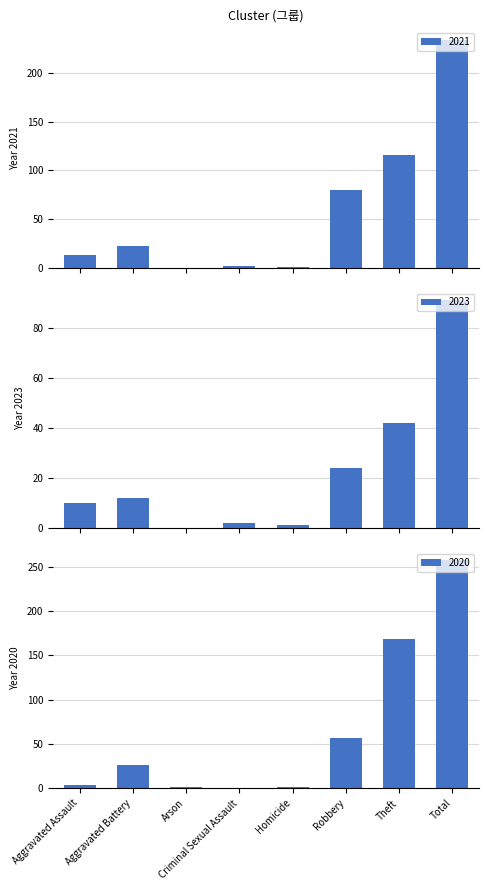

What is the label of the 4th bar from the left?

Criminal Sexual Assault